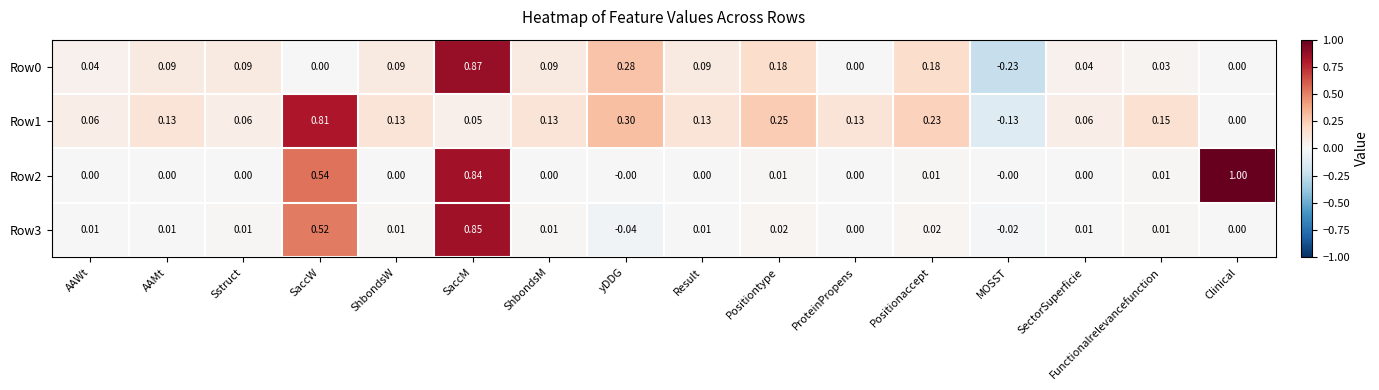

Which label corresponds to the smallest value in the chart?

MOSST